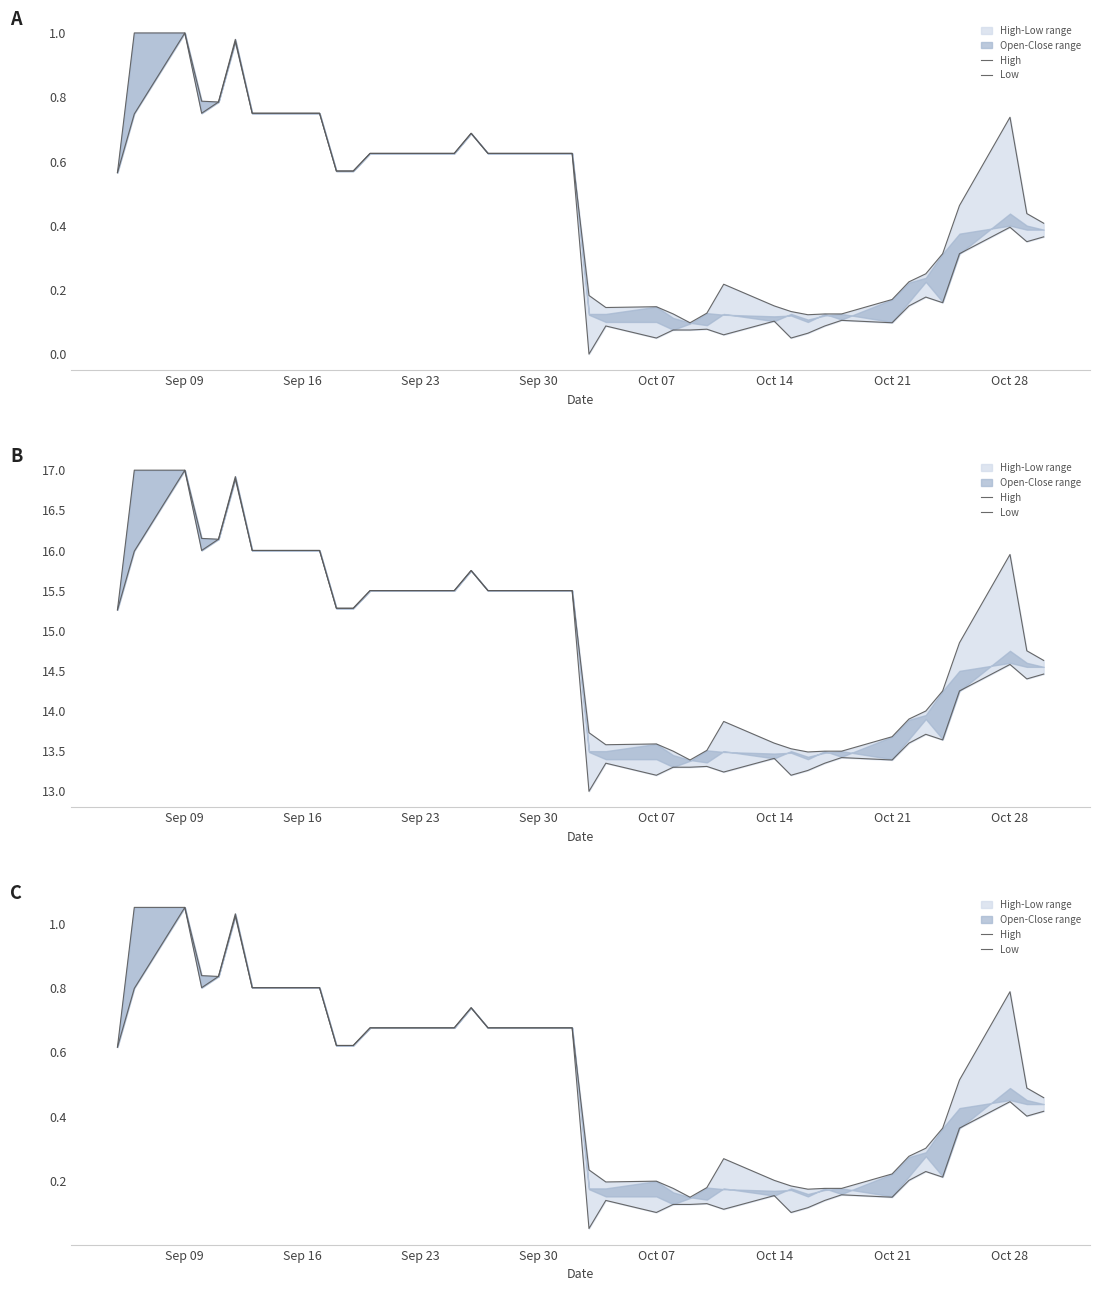

What is the sum of all Low values?

18.8